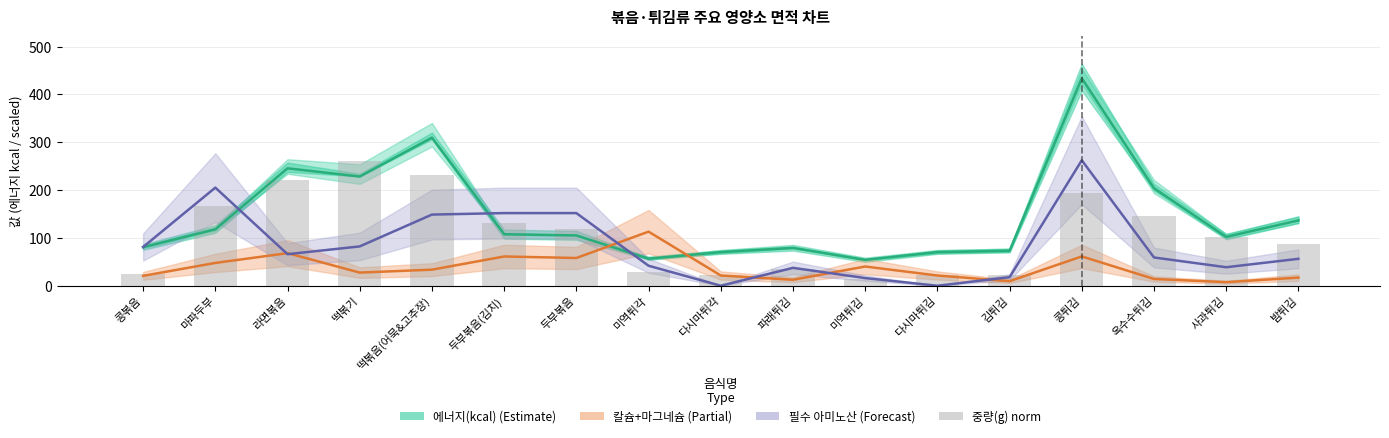

What is the label of the 15th bar from the right?

라면볶음